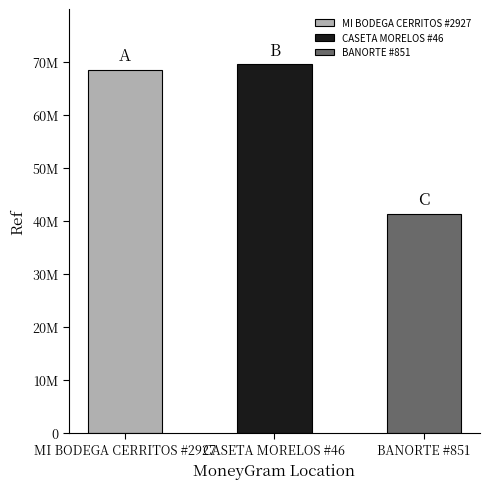

True or false: the data shows 69505122 at CASETA MORELOS #46.

True